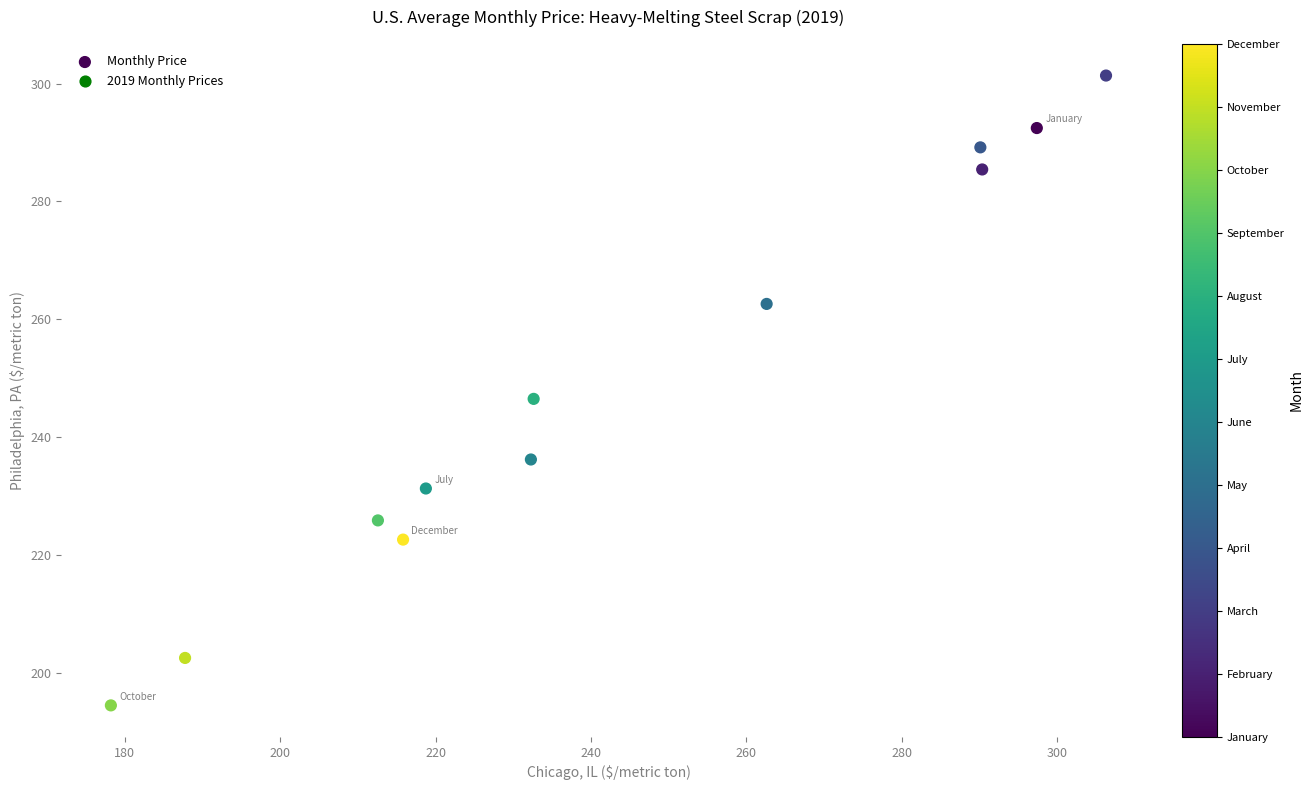

What is the range of X values (max minus min)?

128.0